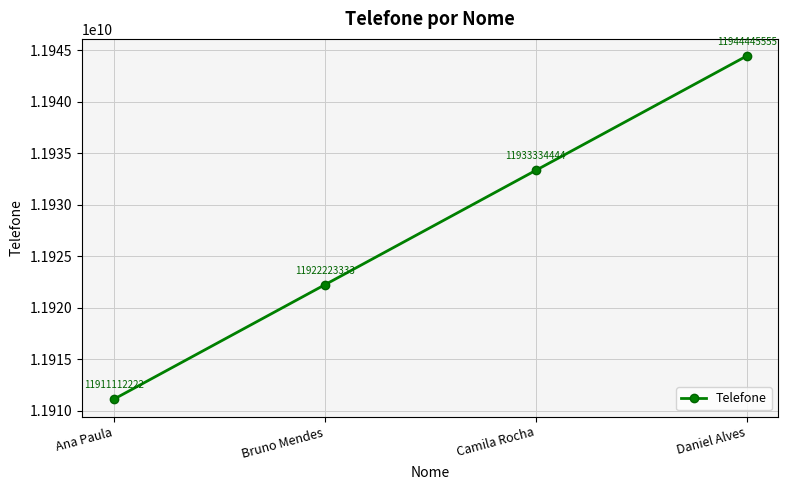

Rank the categories by value from lowest to highest.

Ana Paula, Bruno Mendes, Camila Rocha, Daniel Alves